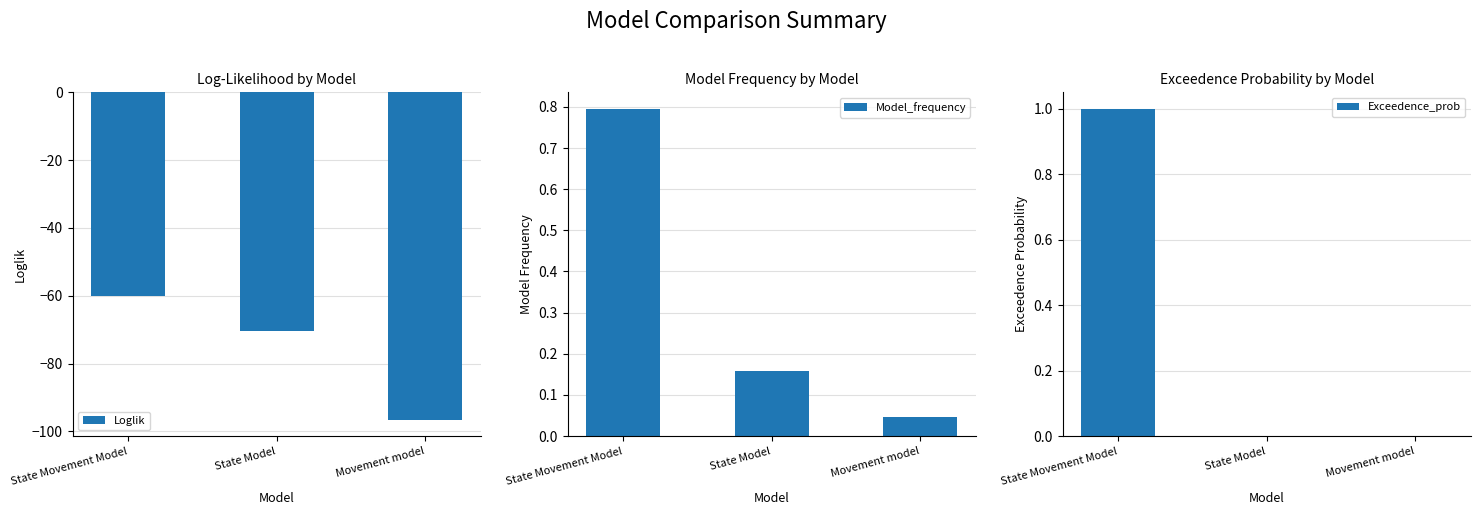

Between State Movement Model and Movement model, which series saw the biggest shift?

Loglik